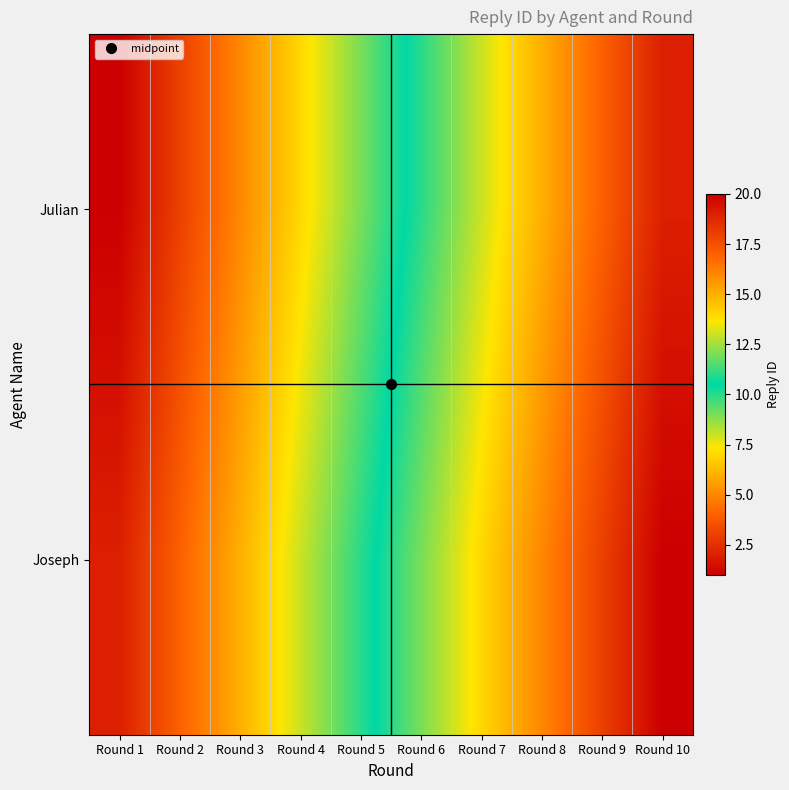

What is the total value across all series at Round 4?

15